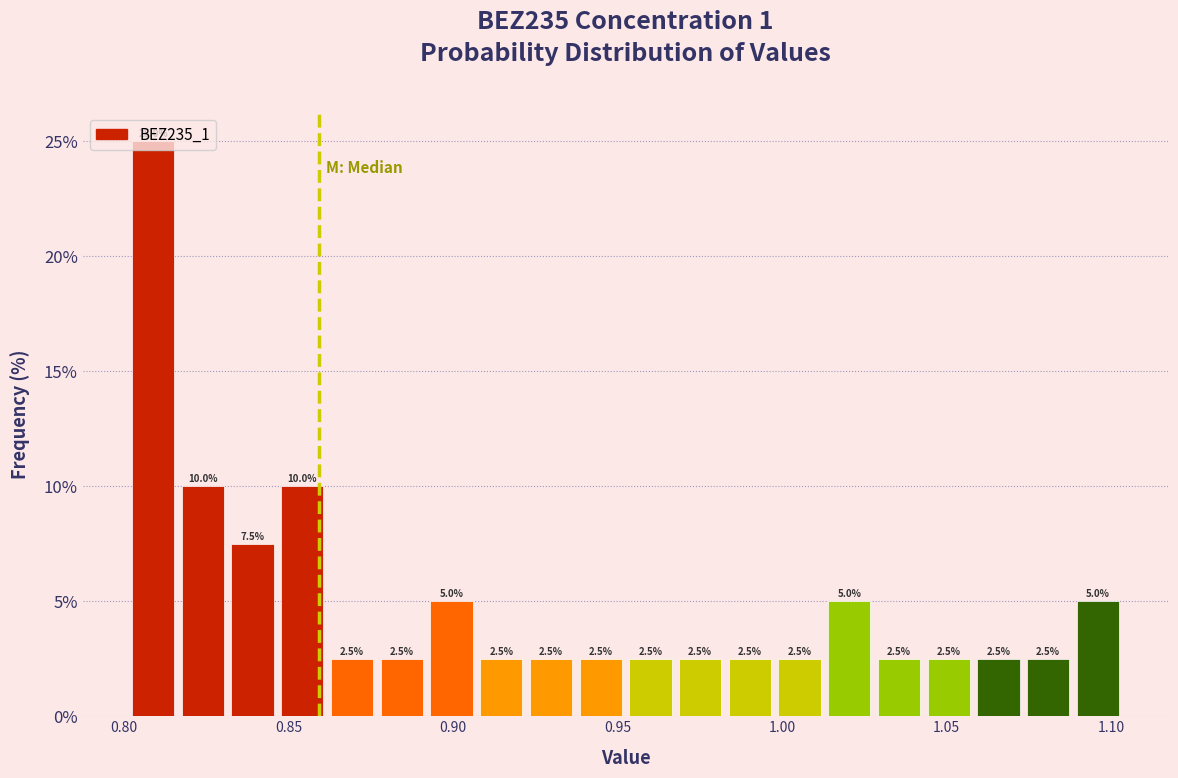

Around what value on the x-axis is the tallest bar? Give the approximate position of its centre, as read against the axis.

0.810